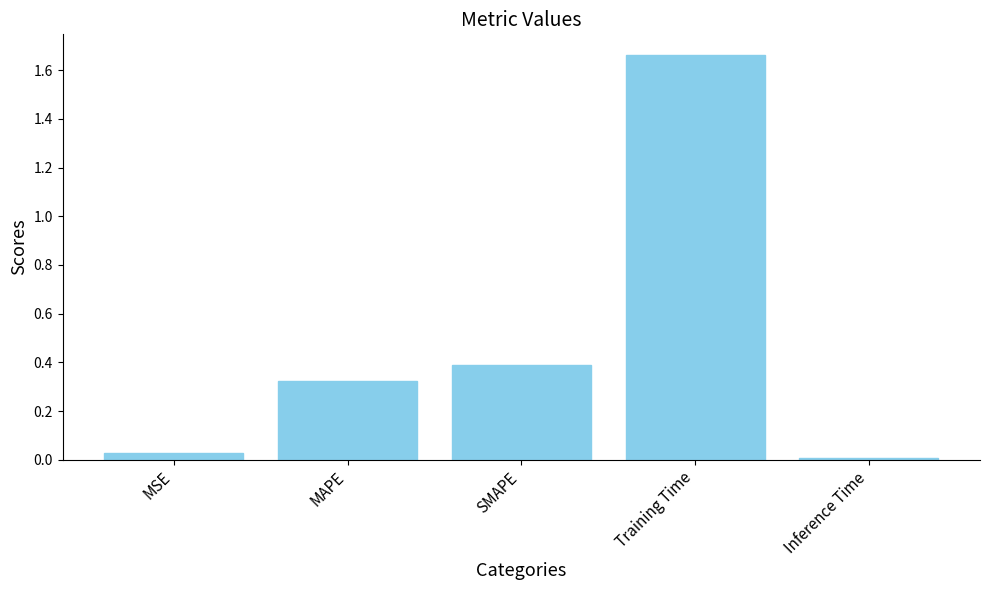

Is it true that the value at SMAPE is 0.4?

True